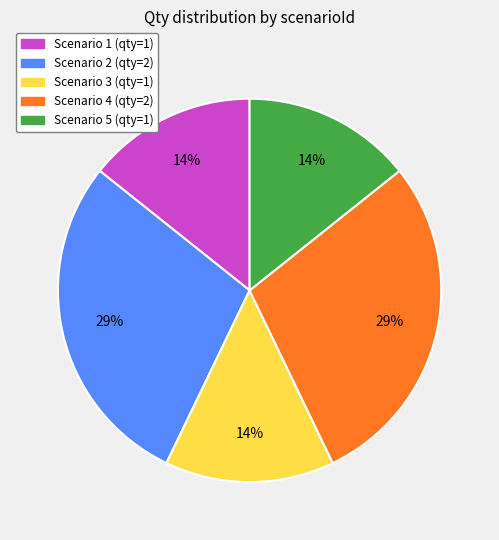

Is the sum of Scenario 1 (qty=1) and Scenario 2 (qty=2) greater than half?

No